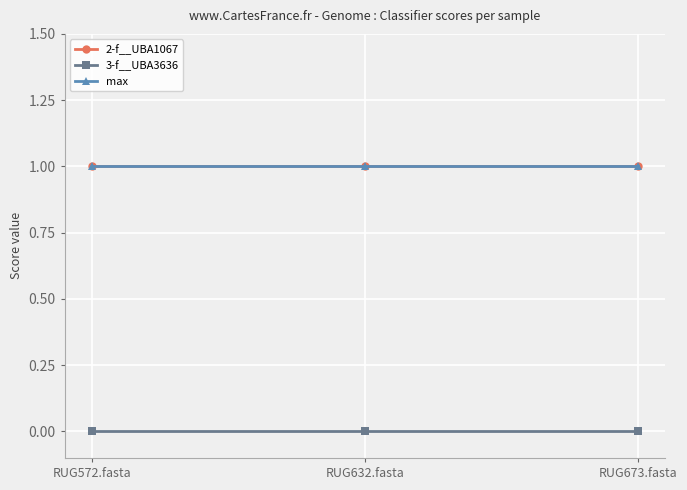

Which category has the lowest value in the 3-f__UBA3636 series?

RUG572.fasta